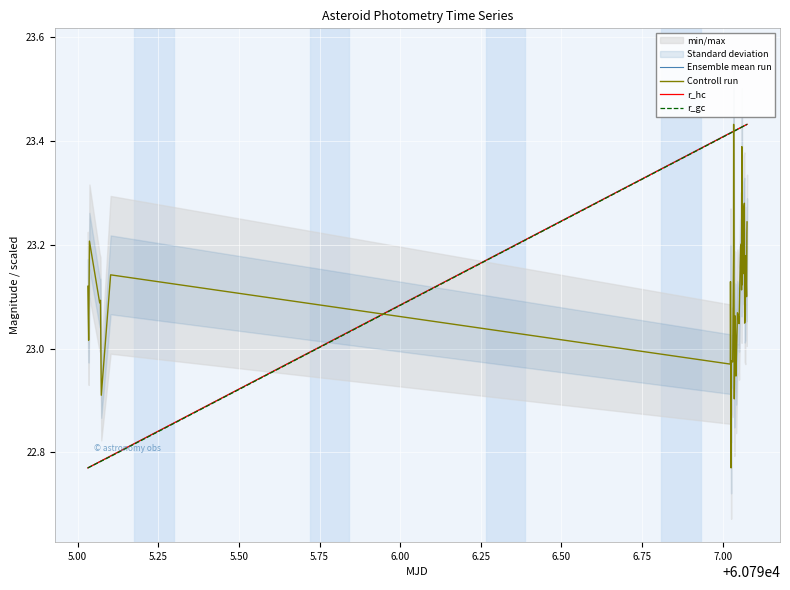

True or false: Controll run and r_gc intersect in this chart.

True